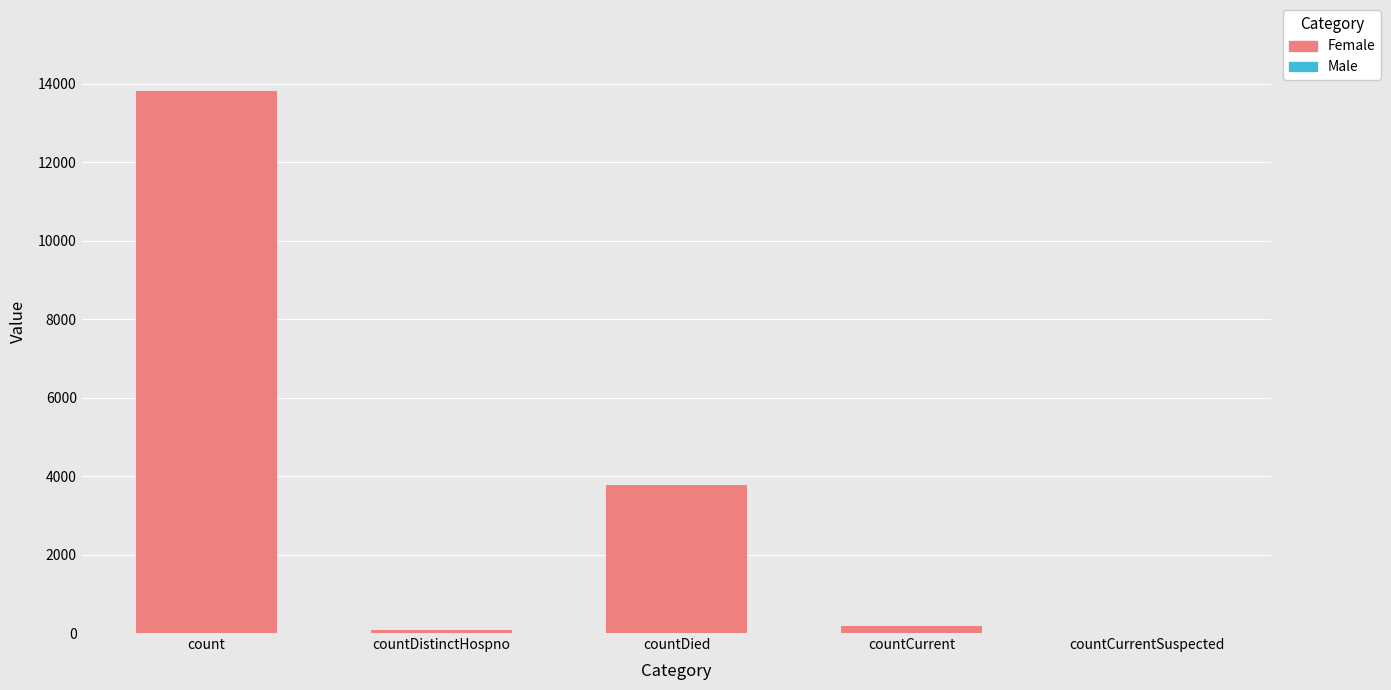

True or false: the data shows 6577 at countDied.

False